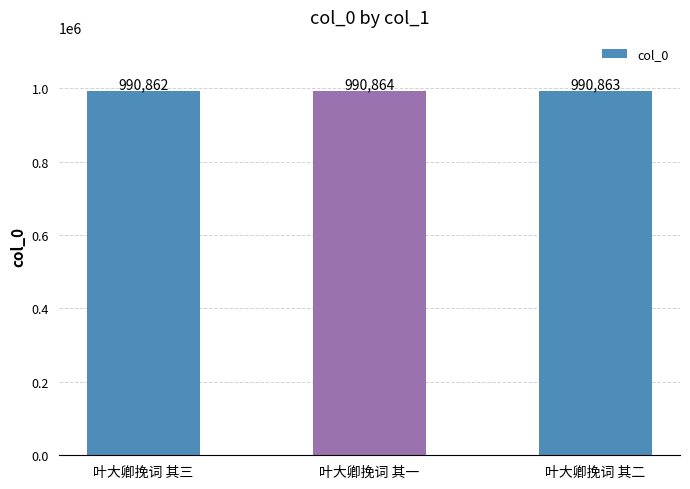

At which label does the data first exceed 990863?

叶大卿挽词 其一